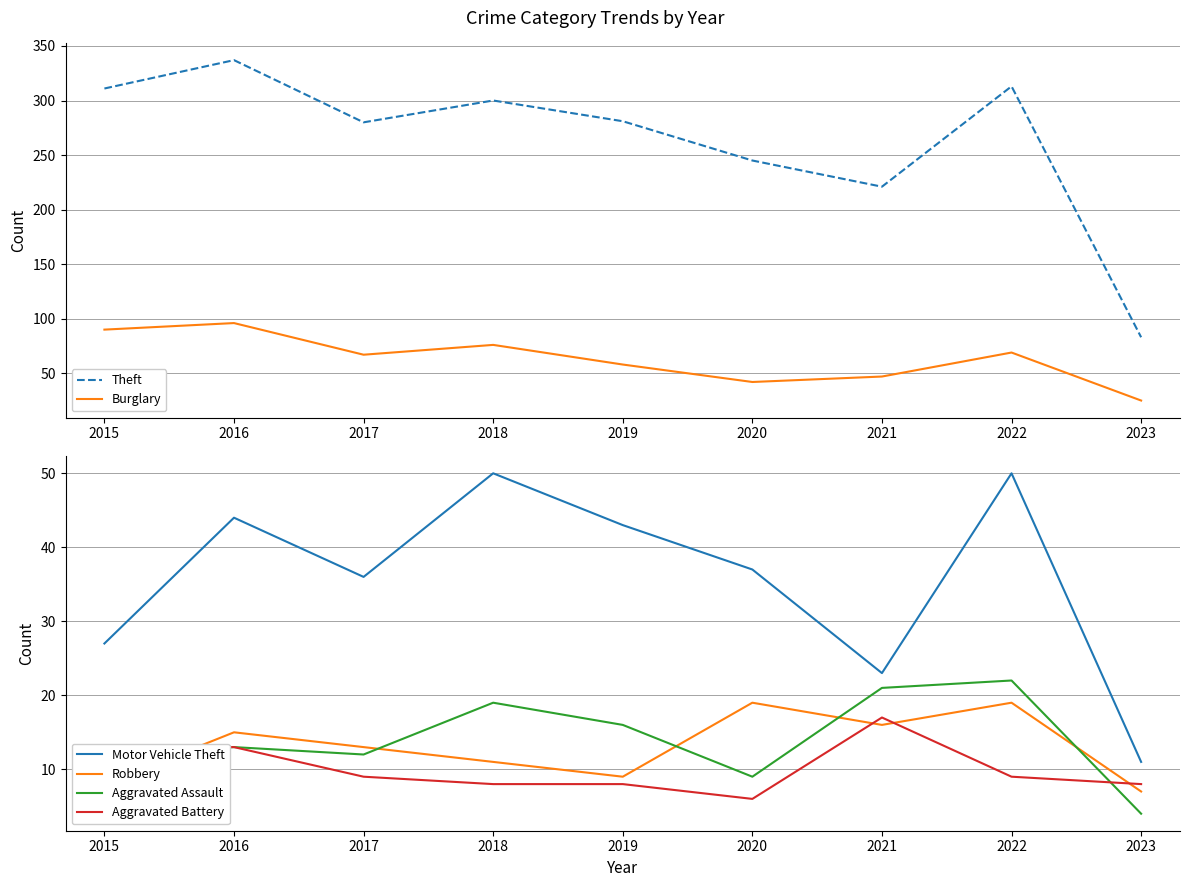

Read the Aggravated Battery value at 2021, to the nearest 10.

20